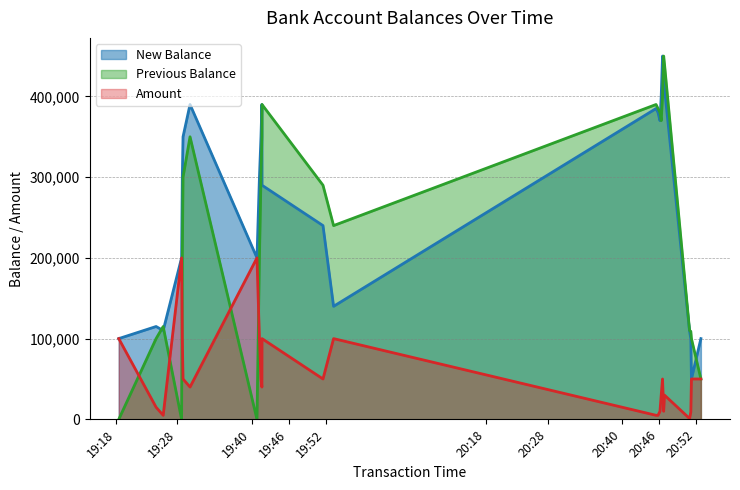

How many values in Previous Balance are above zero?

22